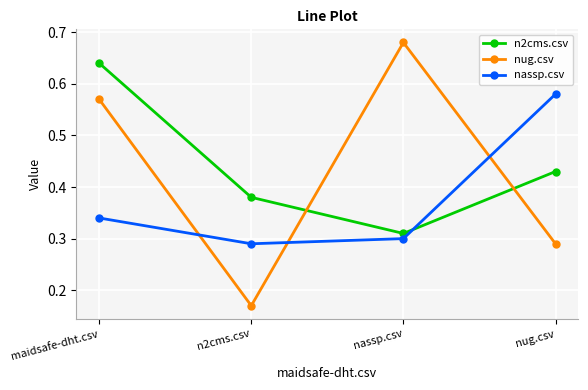

At which label is nug.csv closest to 0?

n2cms.csv